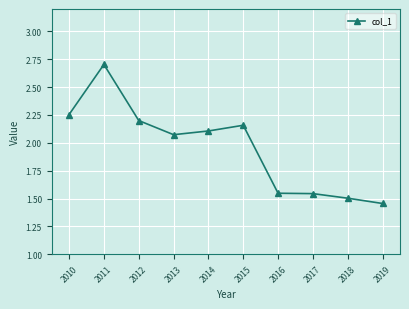

At which category does the chart reach its minimum across all series?

2019